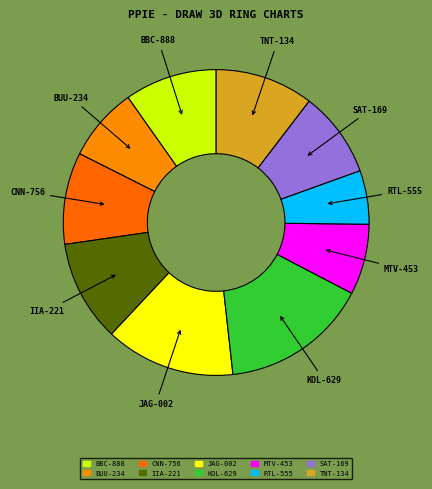

Does any single category account for the majority?

No